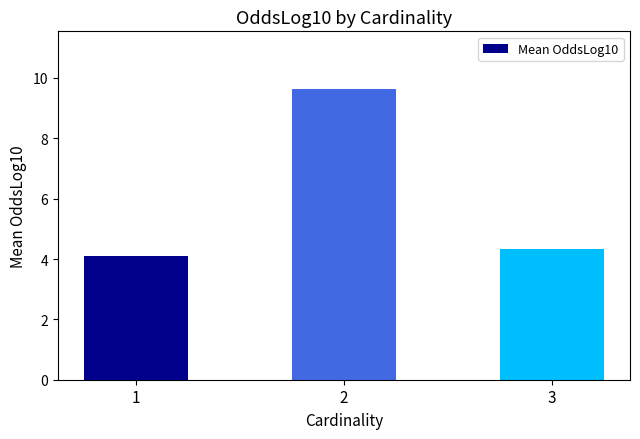

Reading left to right, extract all data points from this chart.

4.1	9.6	4.3